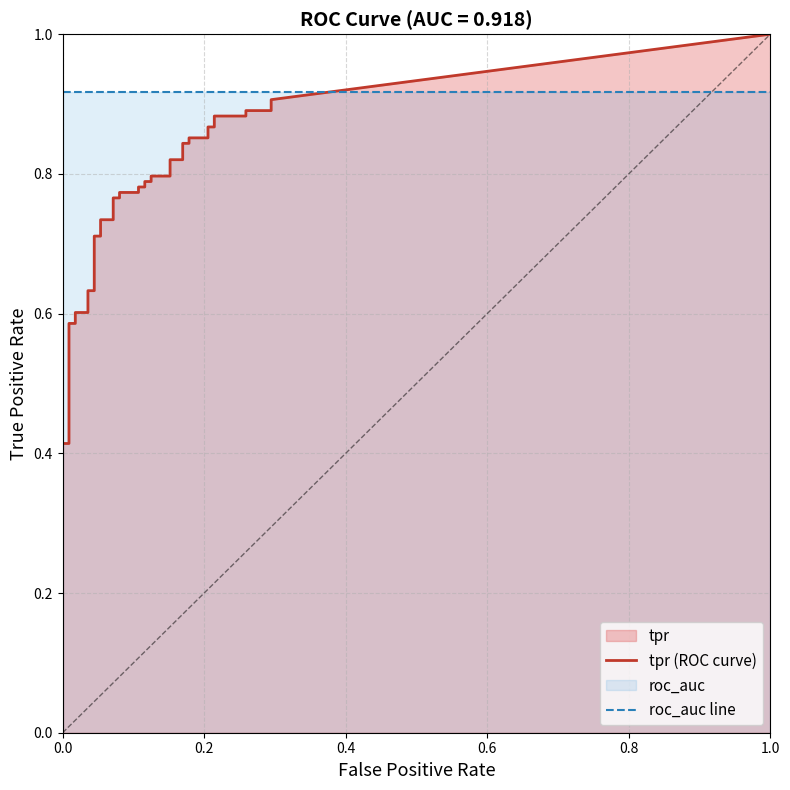

The value of tpr at 2 is 0.4. True or false?

True